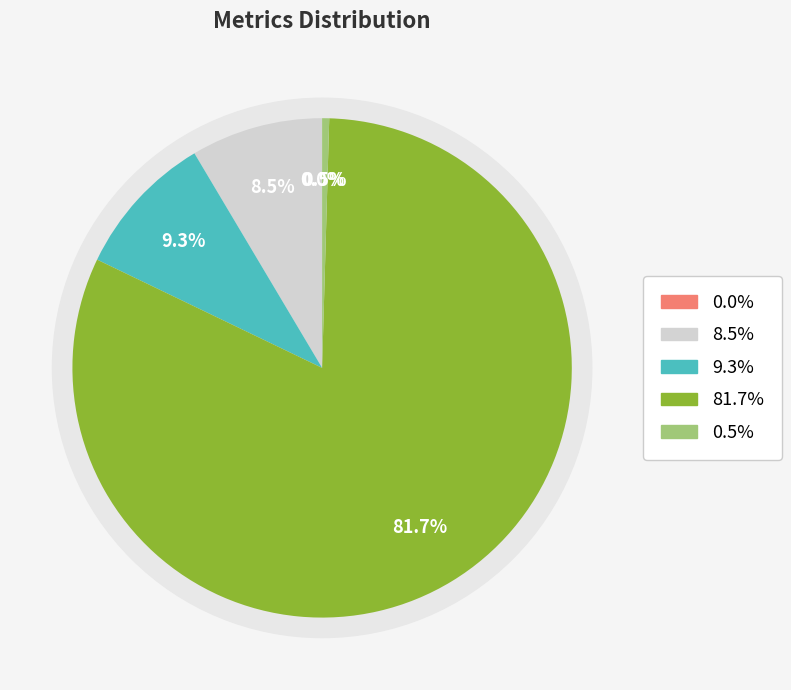

How many segments does this pie chart have?

5